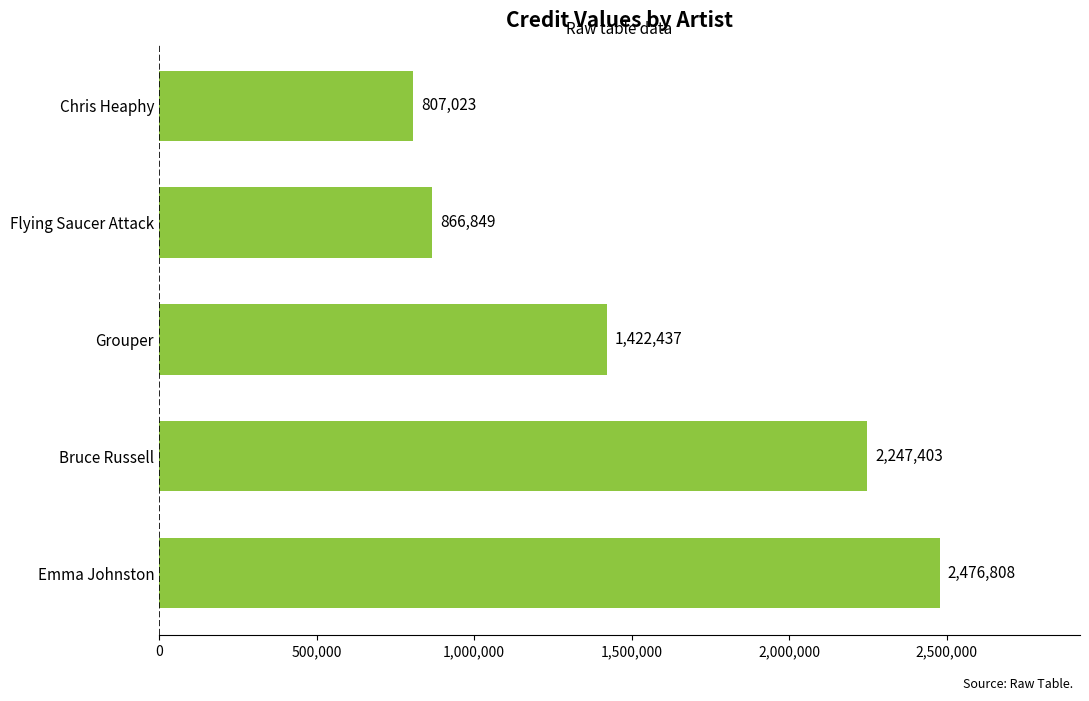

Between Flying Saucer Attack and Chris Heaphy, which is larger?

Flying Saucer Attack